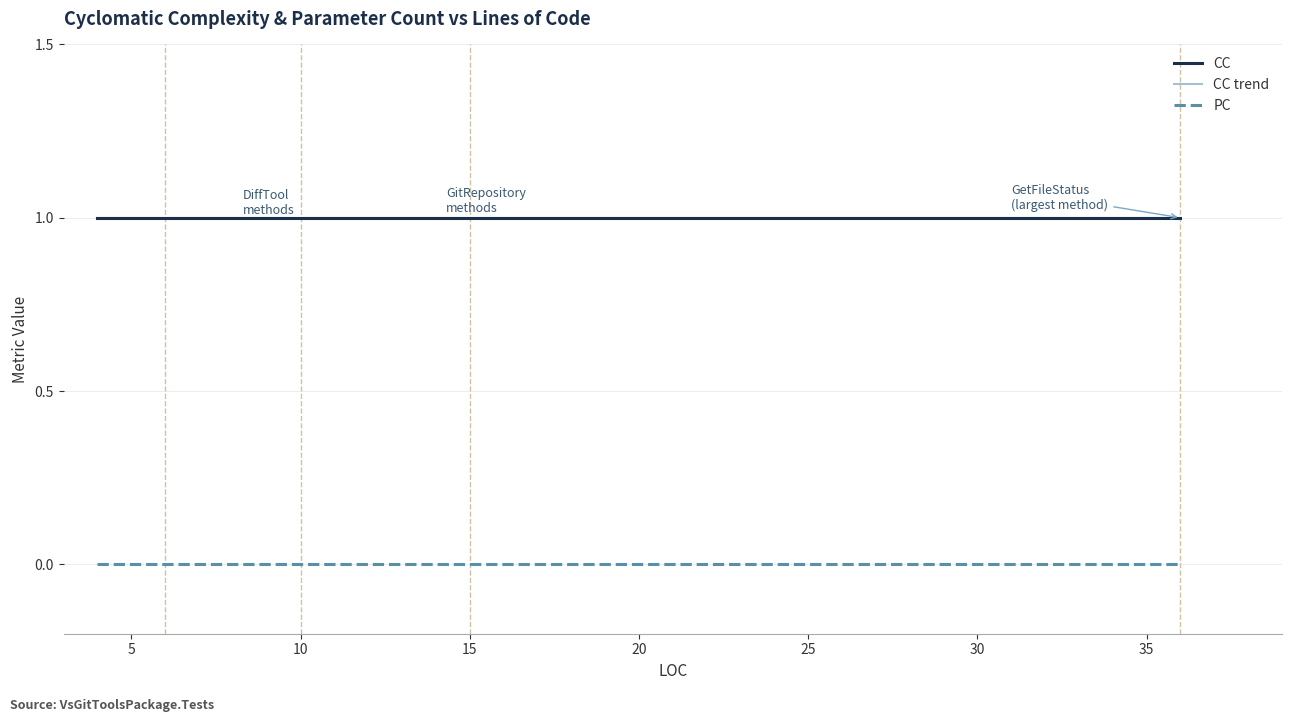

Is the value of CC at GetBranchTest greater than the value of PC at HasGitRepositoryTest?

Yes